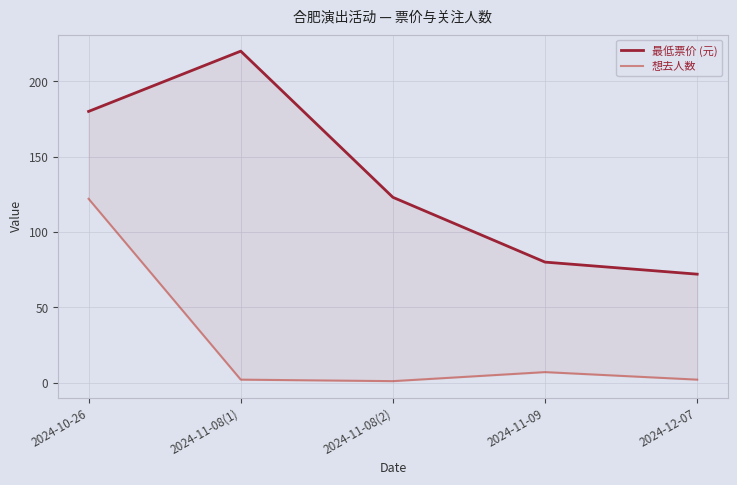

At which category is the sum across all series the highest?

2024-10-26